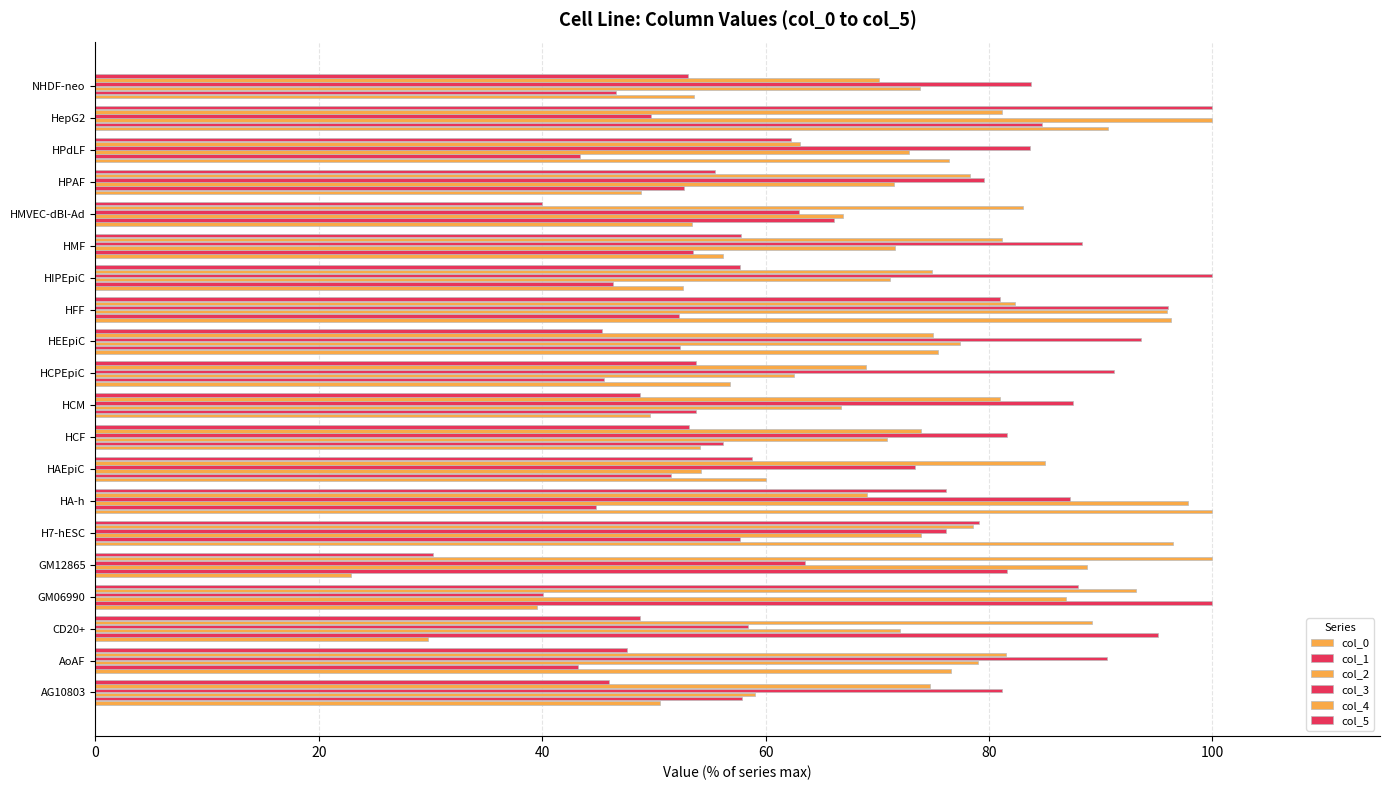

How many data points in col_0 are less than 56?

10